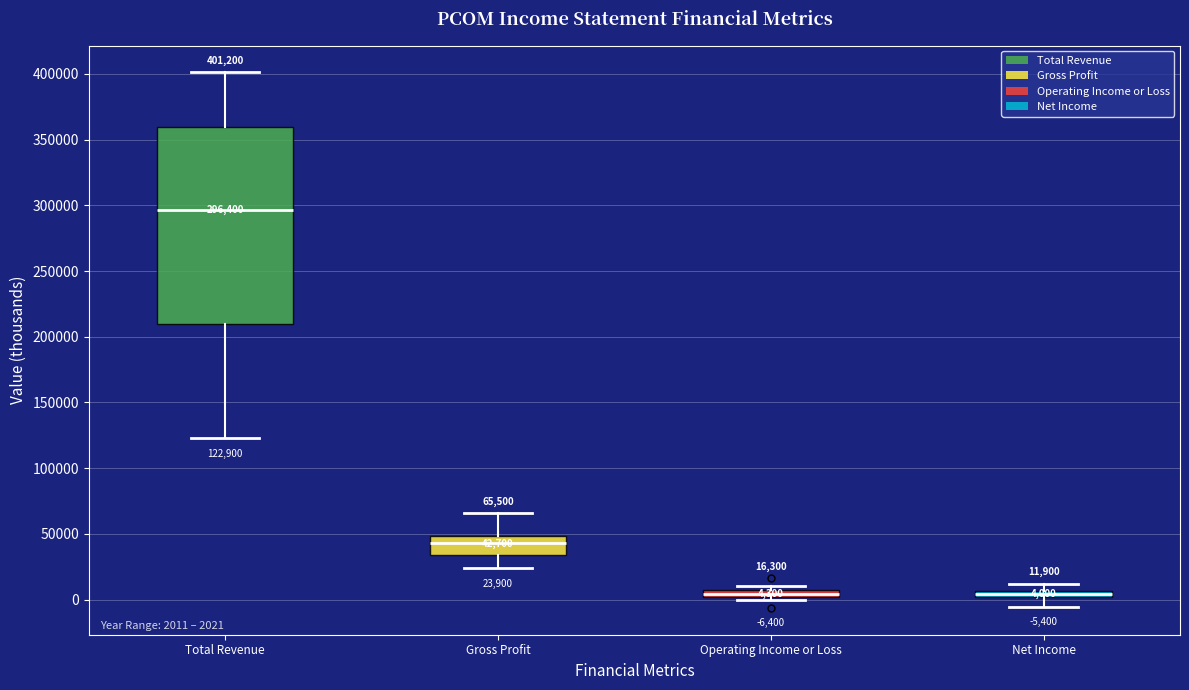

Which box is the tallest, from its lower edge to its upper edge?

Total Revenue